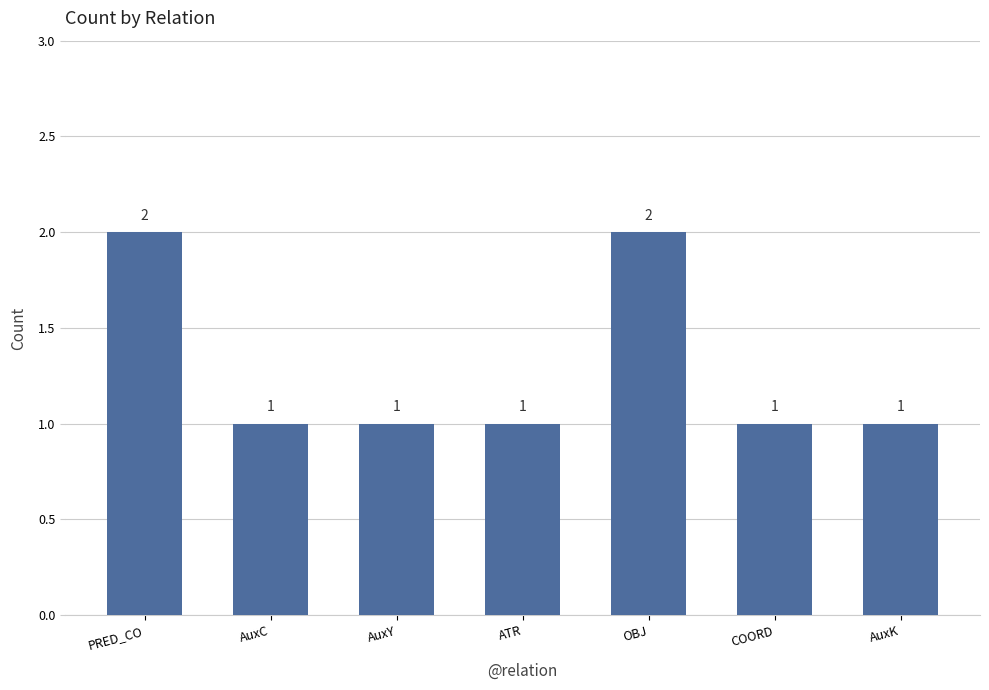

What is the approximate value at ATR?

1